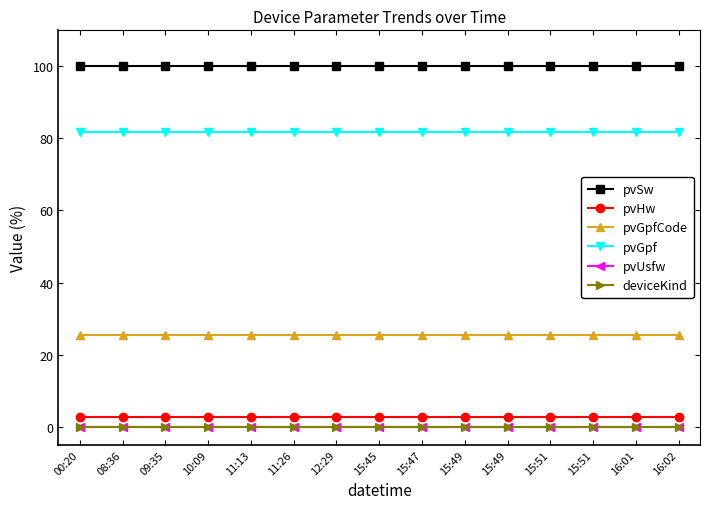

Is this an area chart (filled region under the line)?

No